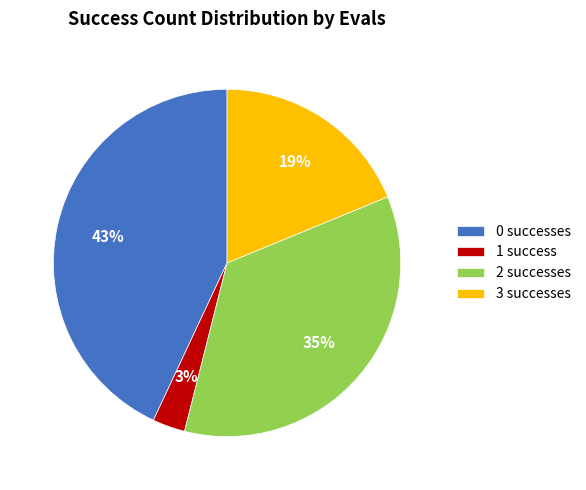

Is it true that 2 successes is 42% of the pie?

False